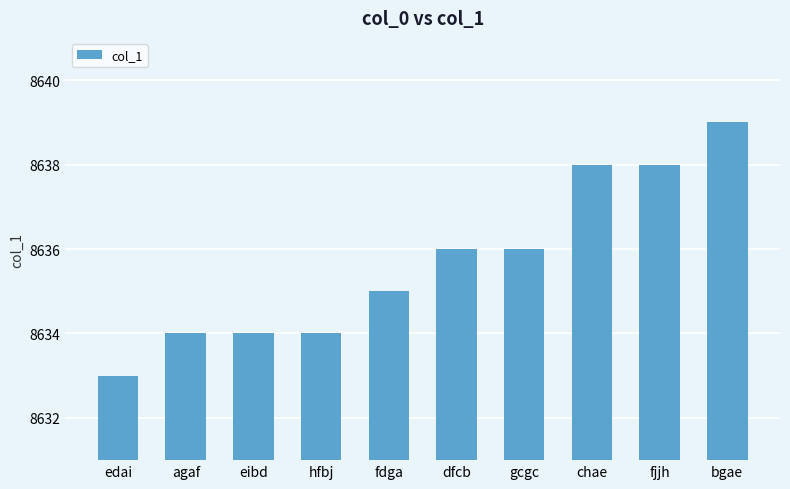

The chart shows a value of 8635 at fdga. True or false?

True